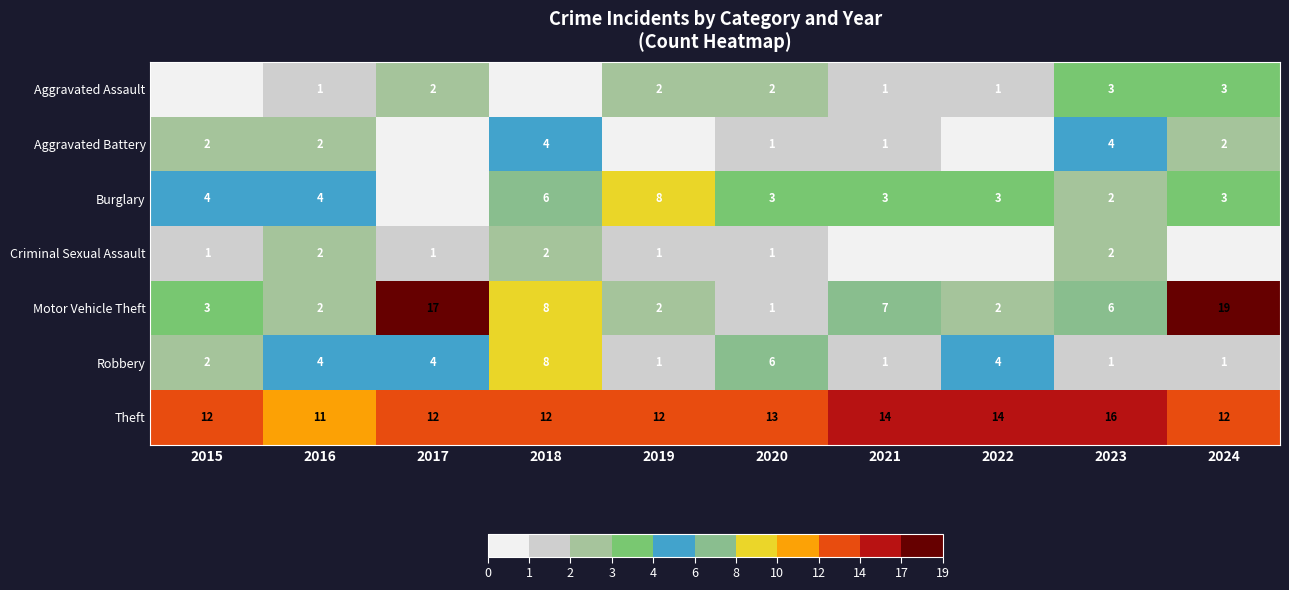

What is the minimum value for Theft?

11